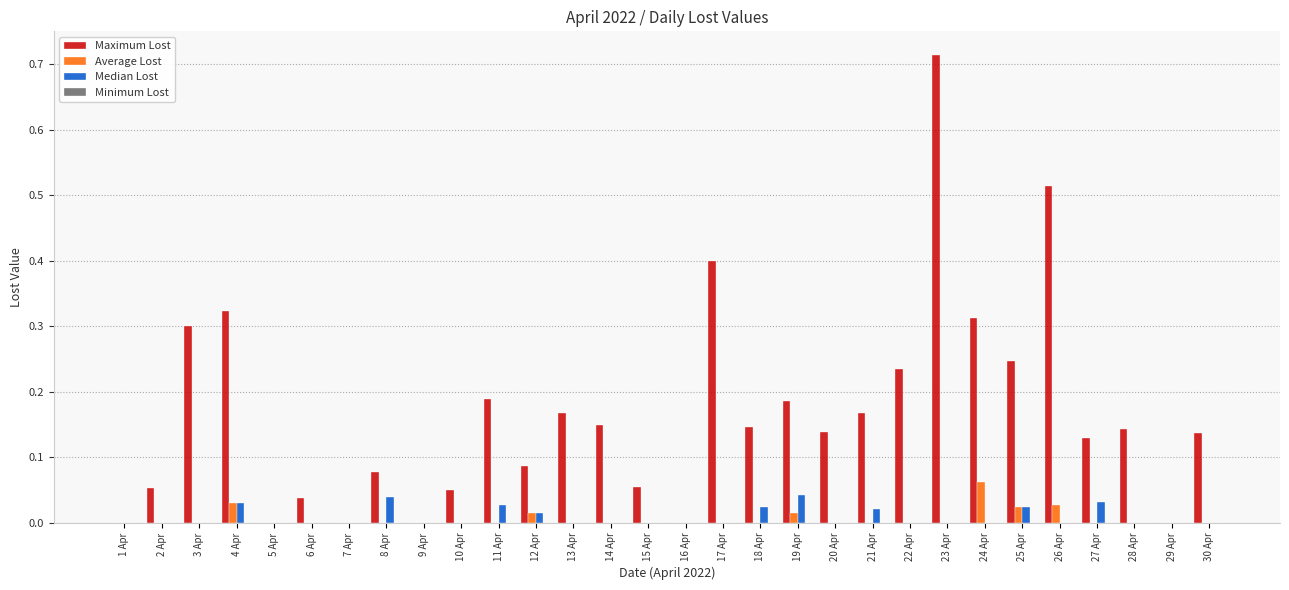

What is the total value across all series at 17 Apr?

0.4